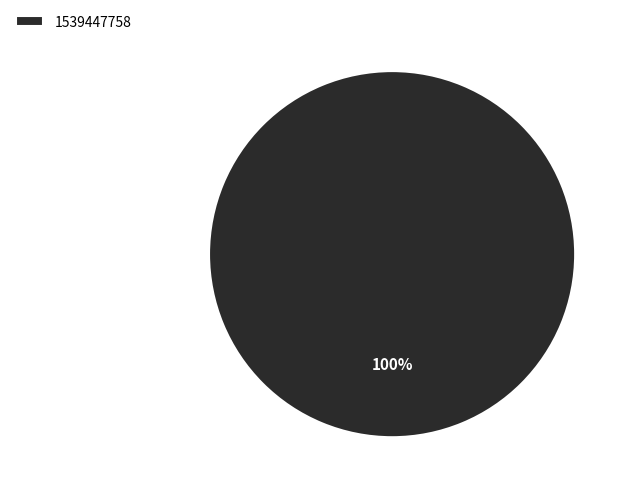

How many segments does this pie chart have?

1